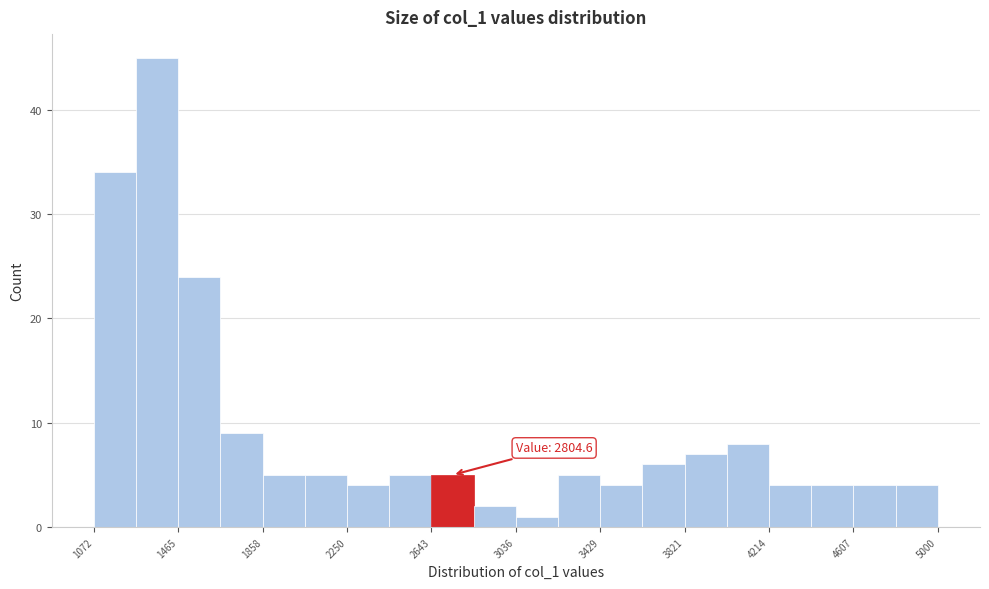

Around what value on the x-axis is the tallest bar? Give the approximate position of its centre, as read against the axis.

1350